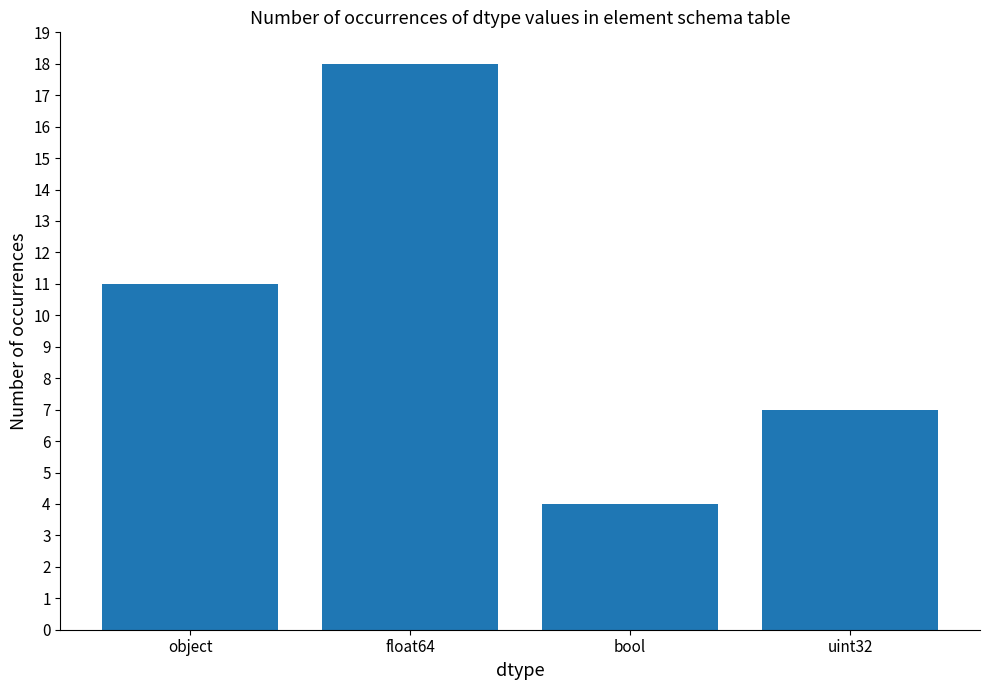

Which category has the highest value across all series?

float64